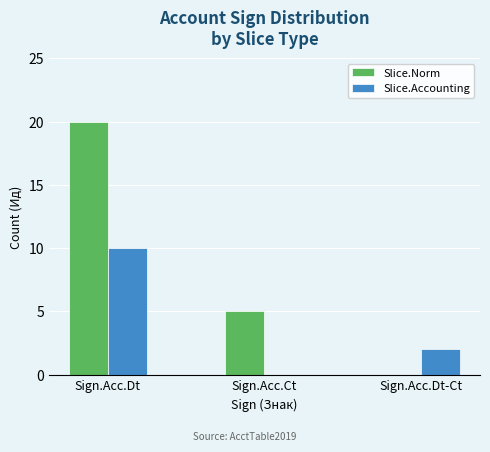

Which series changed the most between Sign.Acc.Dt and Sign.Acc.Ct?

Slice.Norm